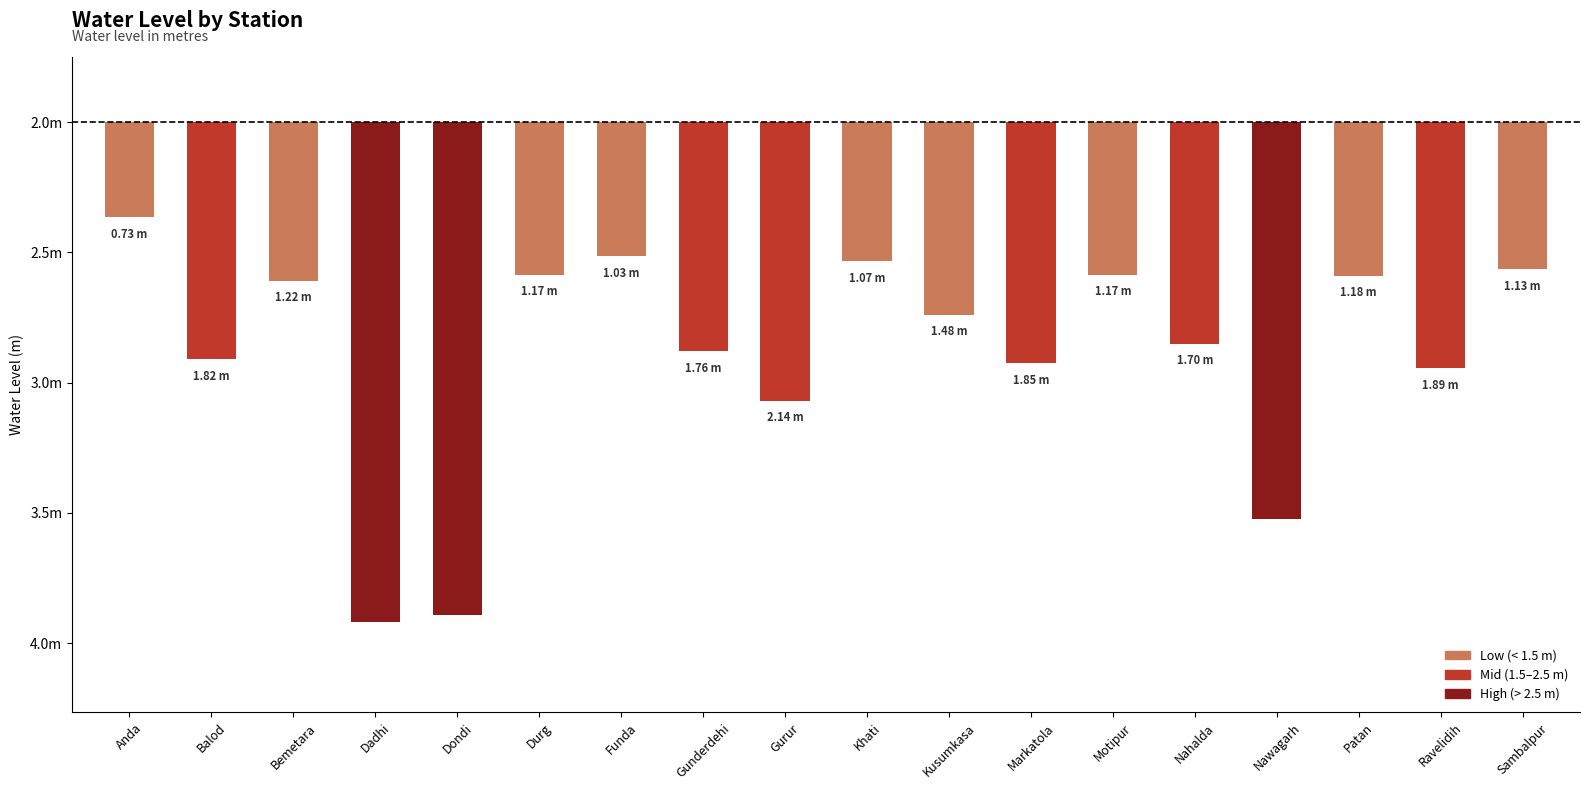

Which has a higher value, Gurur or Anda?

Anda